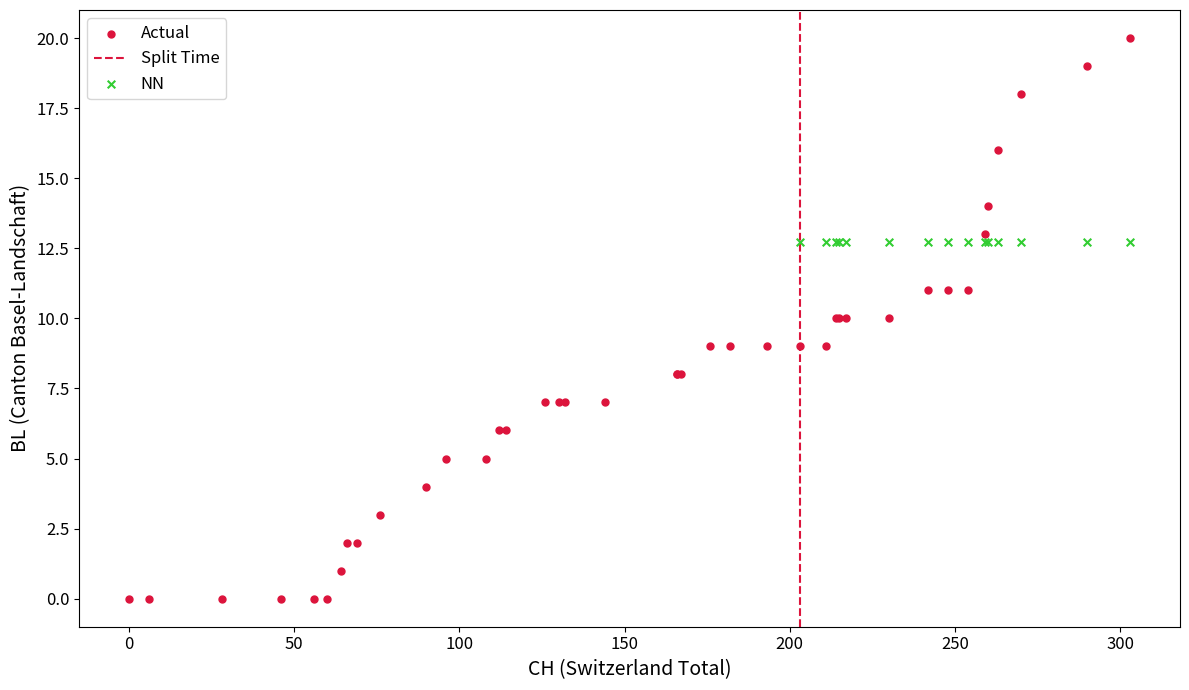

Which series contains the lowest Y value?

Actual